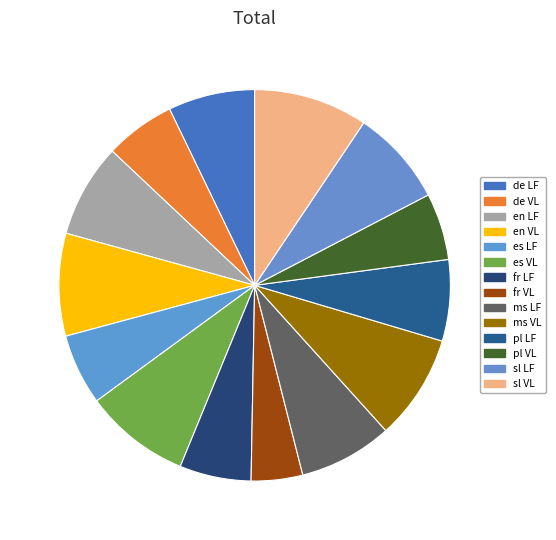

What is the change in value from es VL to sl LF?

-7.6